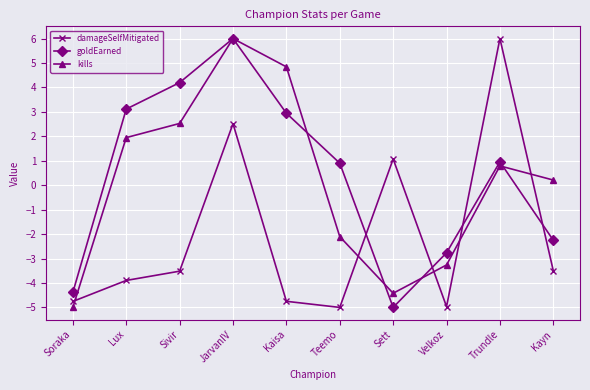

What are all the series names shown in the legend?

damageSelfMitigated, goldEarned, kills